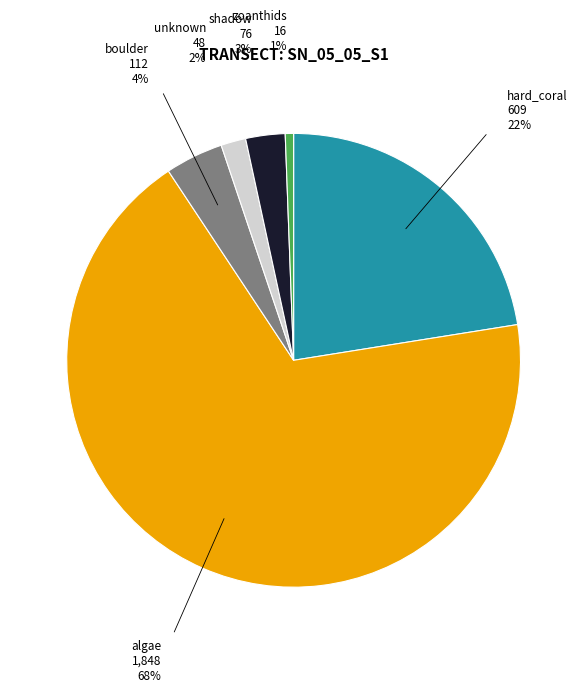

Rank the categories by value from highest to lowest.

algae, hard_coral, boulder, shadow, unknown, zoanthids